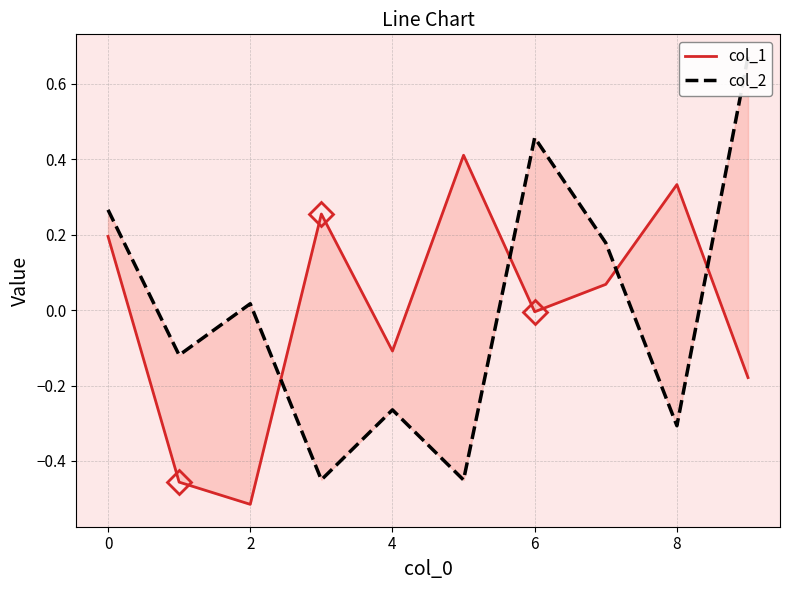

What are all the series names shown in the legend?

col_1, col_2